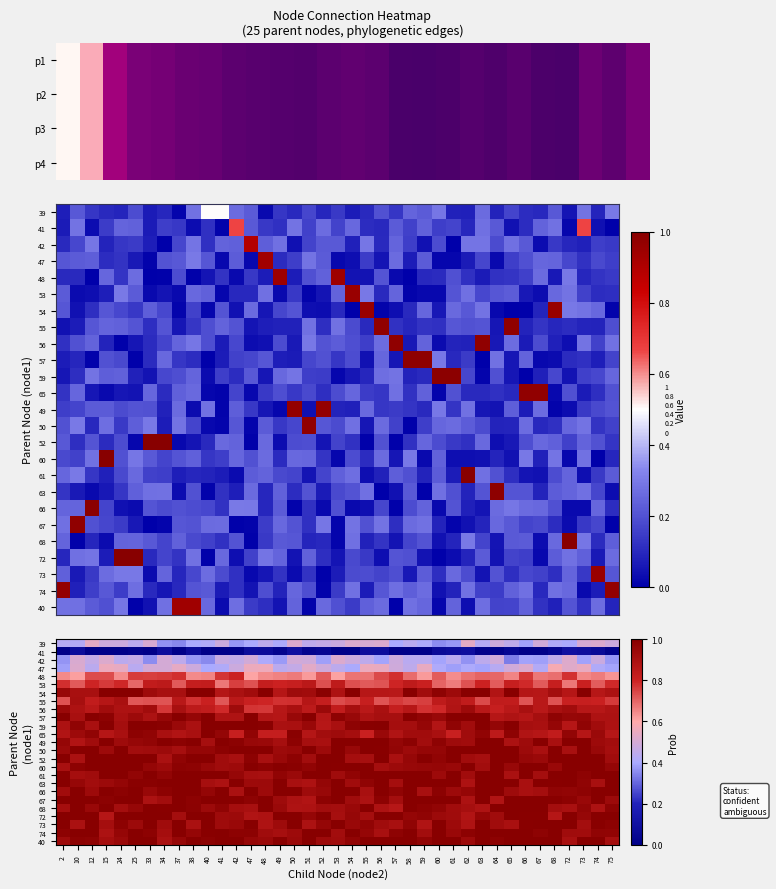

What is the total value across all series at 58?

21.0